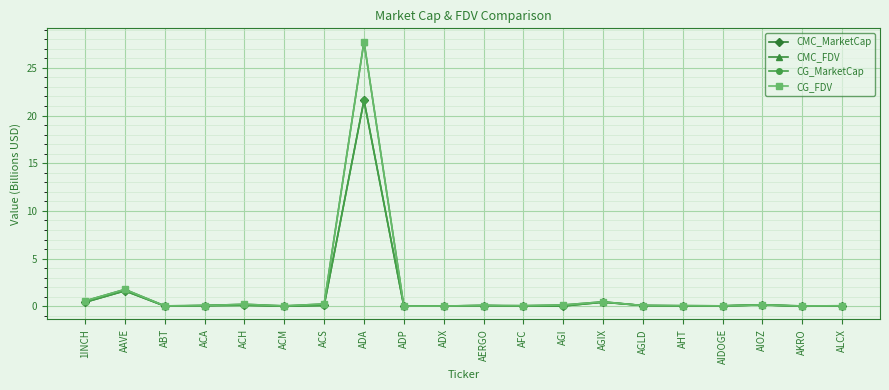

What position from the right is 1INCH?

20